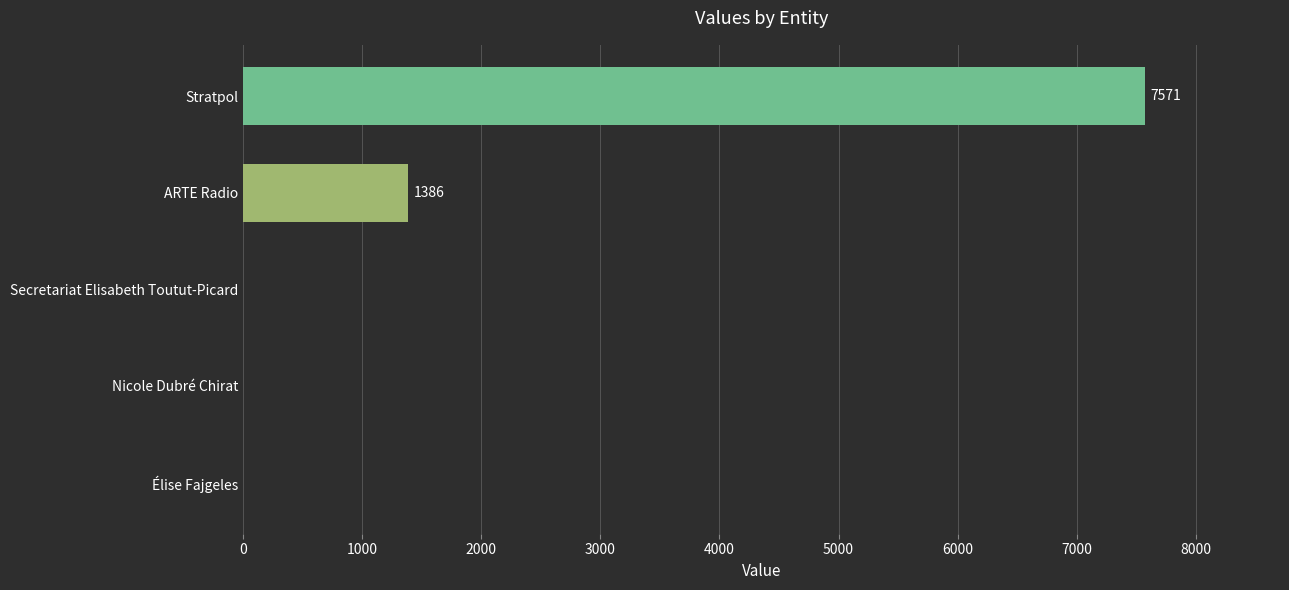

What is the sum of all values?

8957